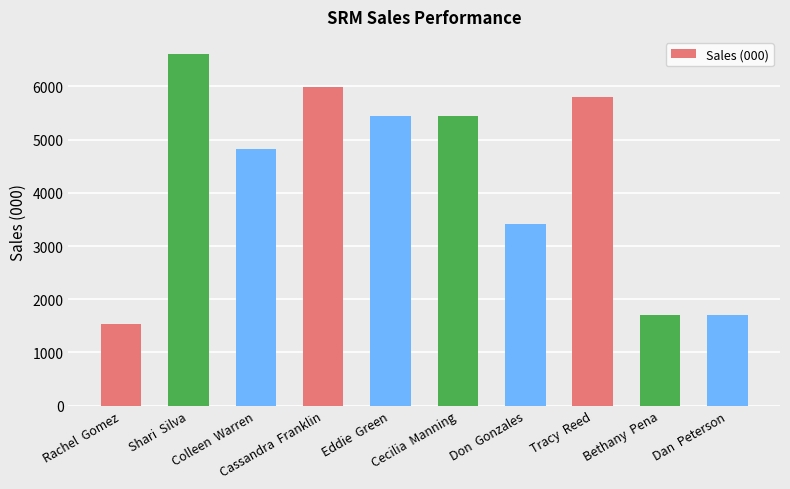

How many values are below 5444?

5